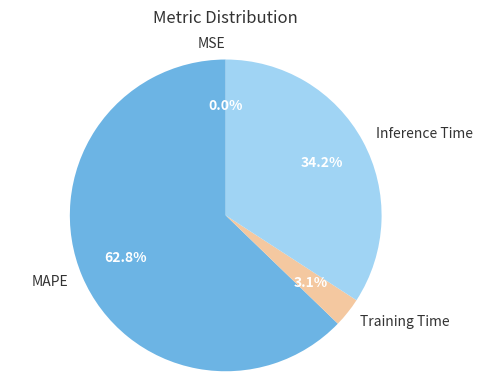

Does Inference Time account for over 50% of the chart?

No